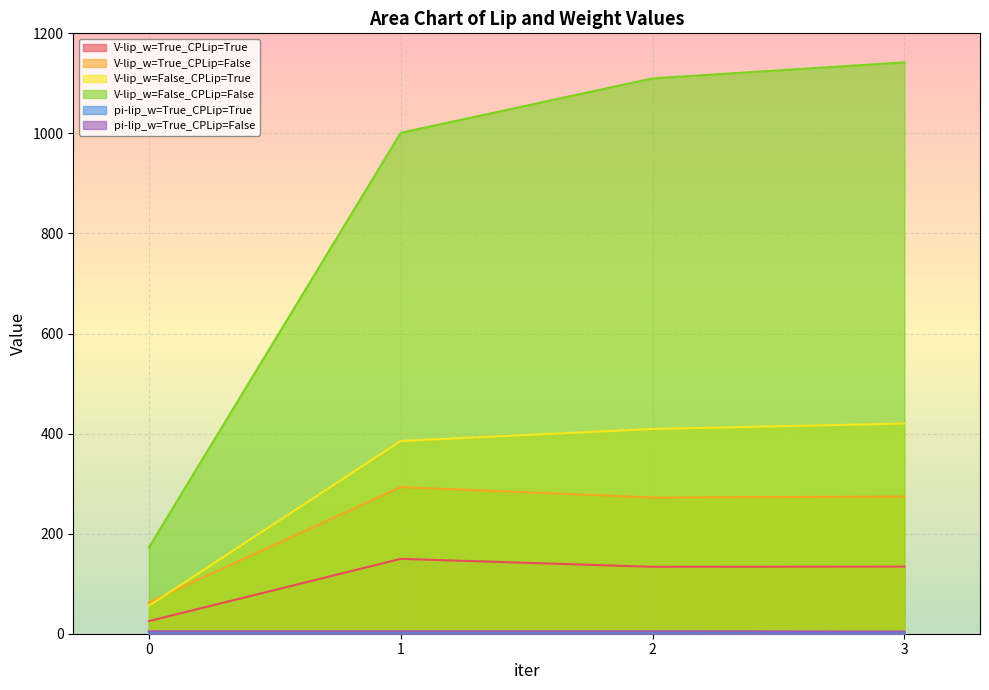

What is the sum of the pi-lip_w=True_CPLip=False values at 0 and 1?

9.8